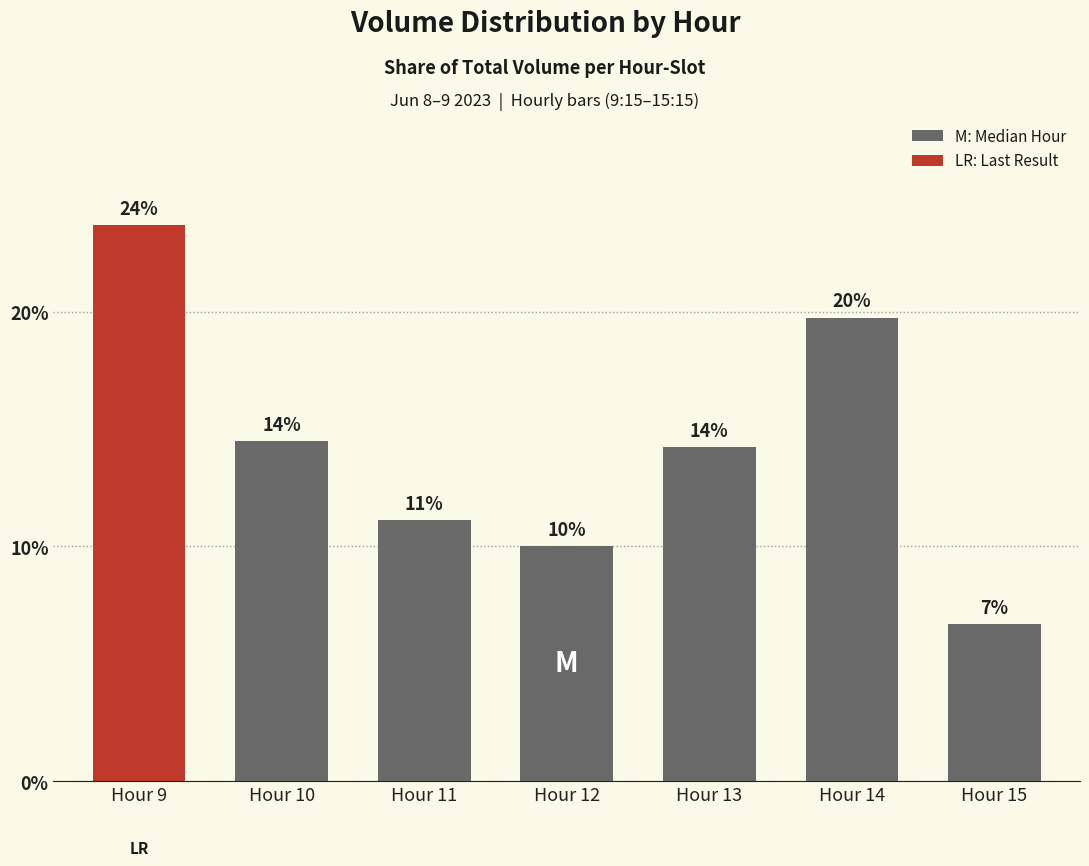

List the labels in order of value, smallest first.

Hour 15, Hour 12, Hour 11, Hour 13, Hour 10, Hour 14, Hour 9